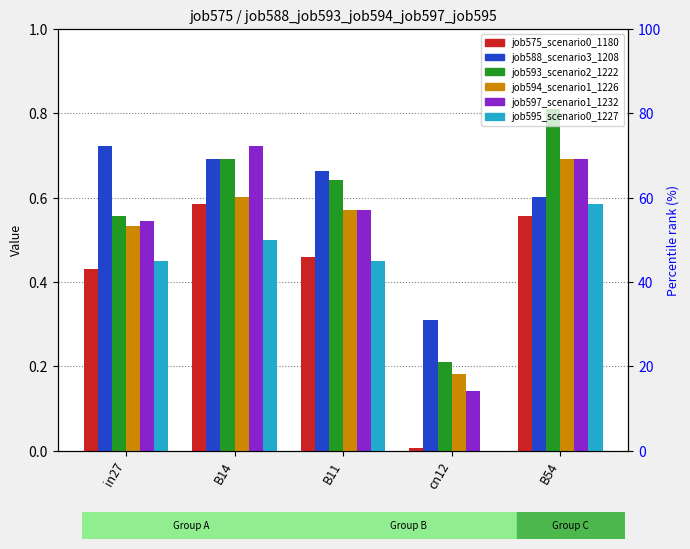

Rank the series at cn12 from highest to lowest value.

job588_scenario3_1208, job593_scenario2_1222, job594_scenario1_1226, job597_scenario1_1232, job575_scenario0_1180, job595_scenario0_1227